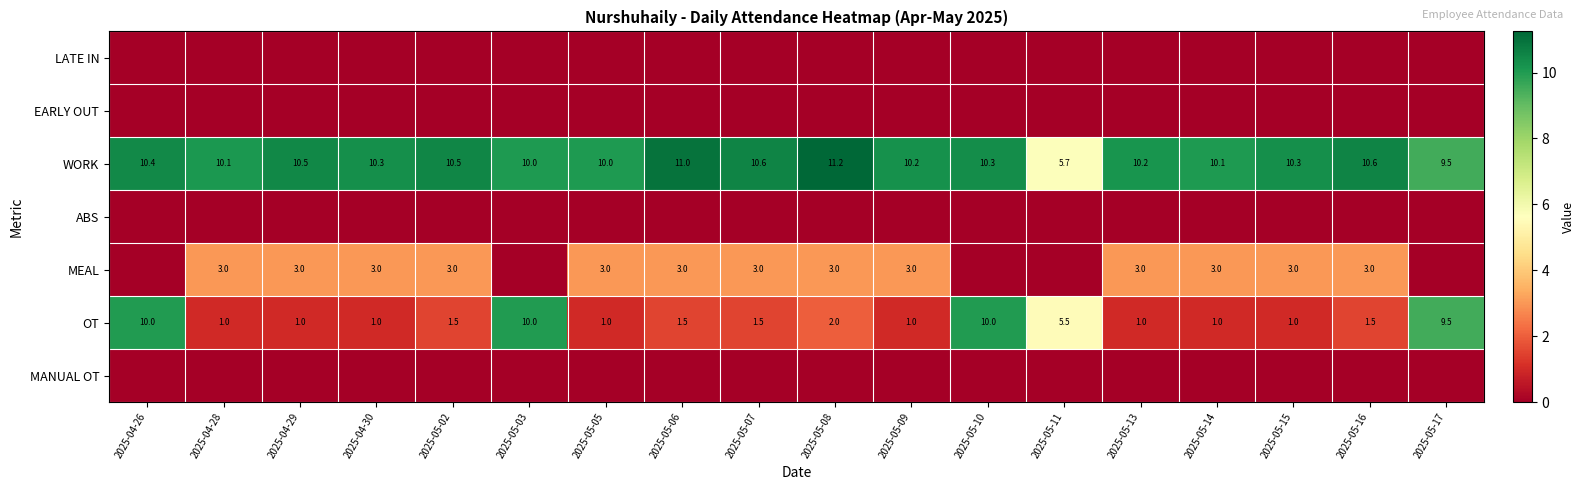

What is the difference between the maximum and minimum values in the OT series?

9.0